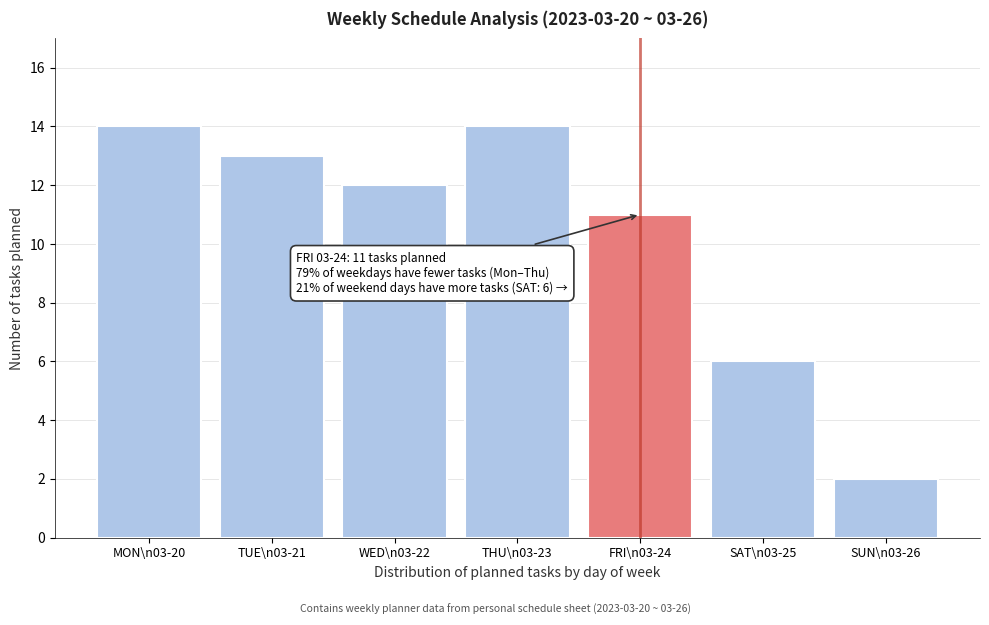

Reading left to right, what are all the values shown in this chart?

14	13	12	14	11	6	2